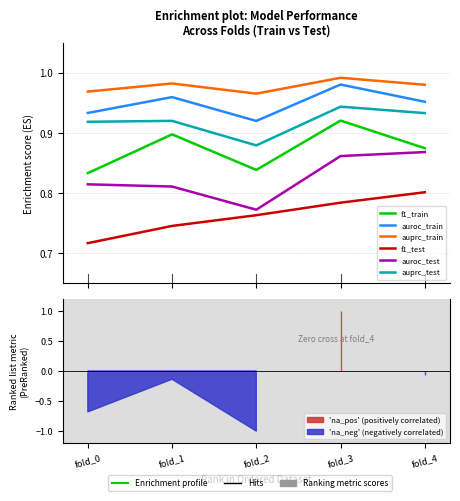

Which series has the widest spread of values?

auroc_test